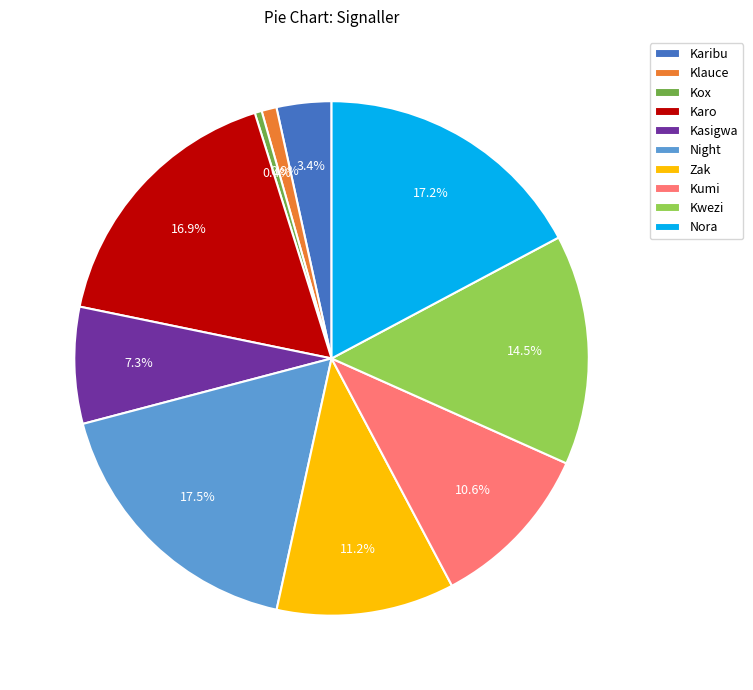

Is there any slice that represents more than half of the pie?

No